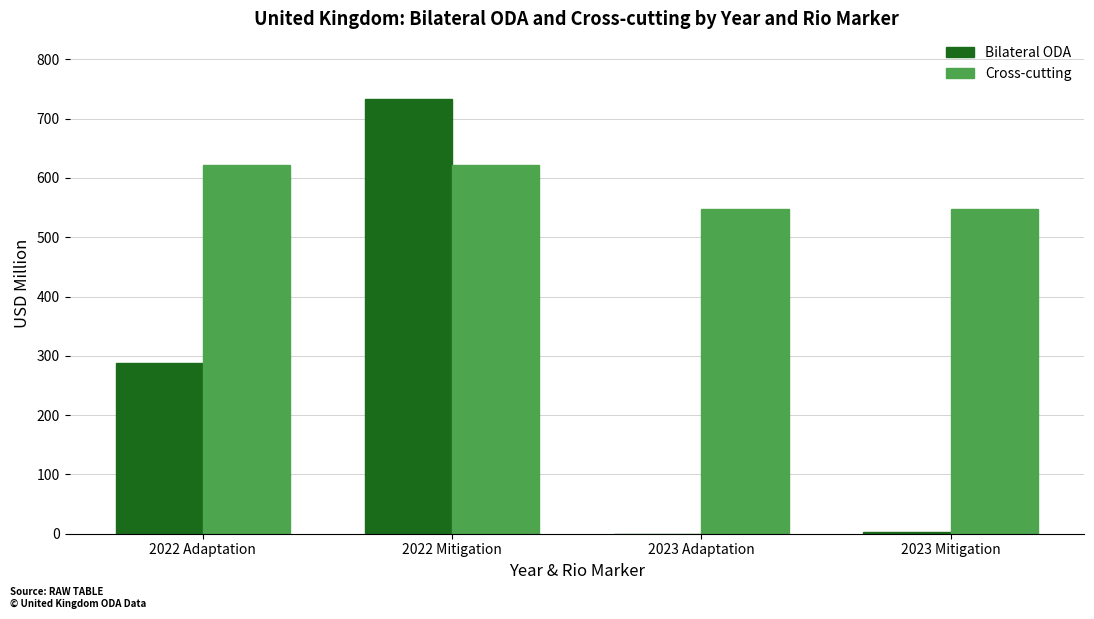

What is the sum of the Bilateral ODA values at 2022 Adaptation and 2023 Adaptation?

288.6